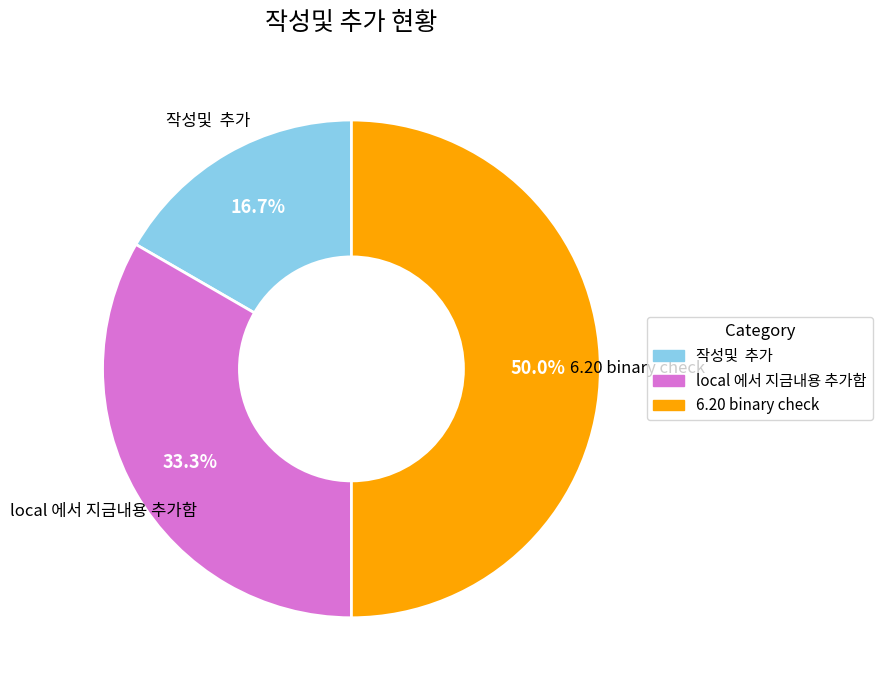

How many slices are in this pie chart?

3